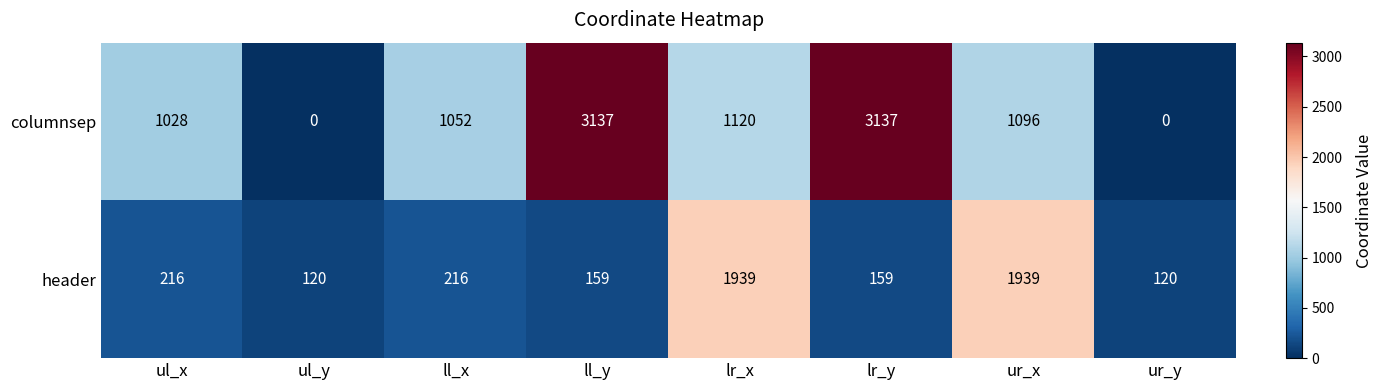

What is the greatest value displayed?

3137